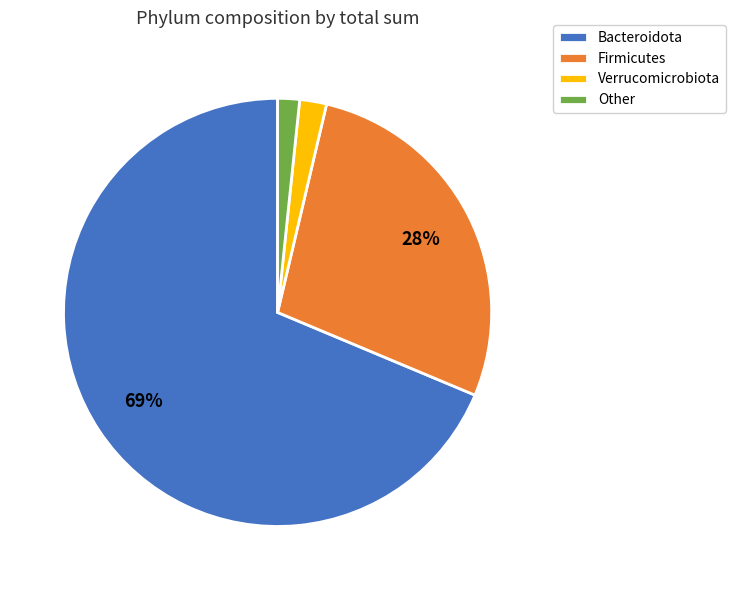

How many segments does this pie chart have?

4